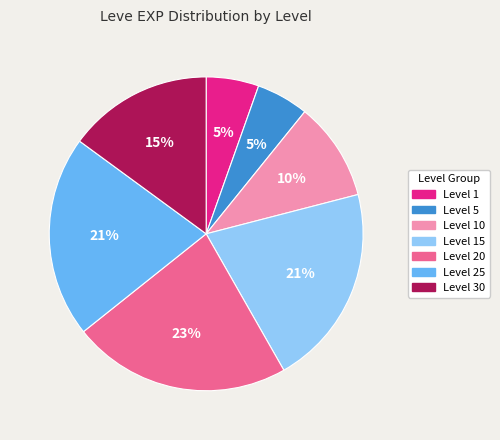

Is there a majority slice in this chart?

No